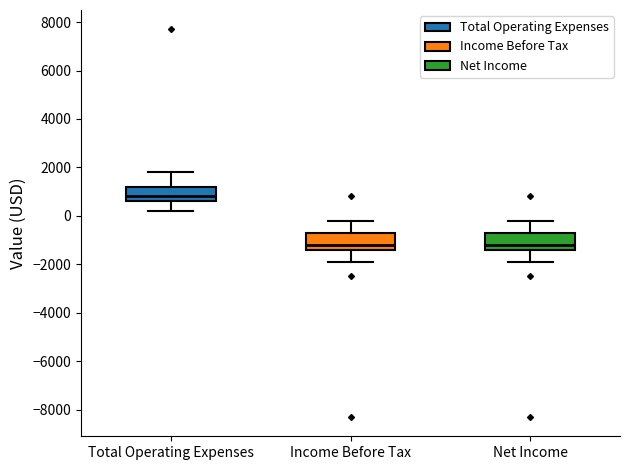

Reading left to right, read every box against the y-axis: the position of its median line, the range the box covers, and the ends of its whiskers. The values are not printed on the chart, so give them approximately, as read against the axis.

Total Operating Expenses: median 800, box 600 to 1200, whiskers 200 to 1800
Income Before Tax: median -1200, box -1400 to -600, whiskers -1800 to -200
Net Income: median -1200, box -1400 to -600, whiskers -1800 to -200